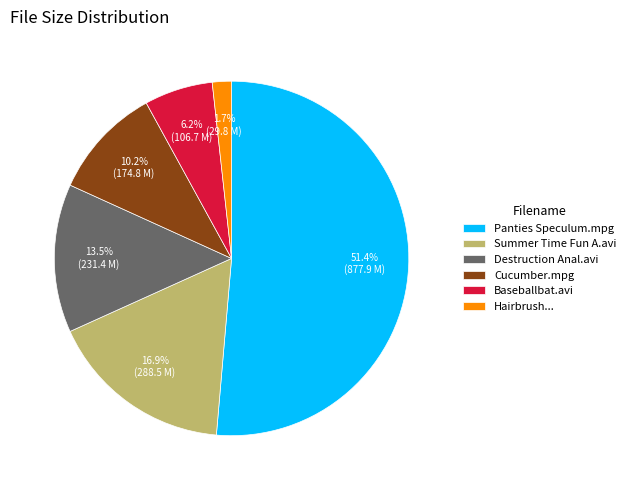

What is the majority slice?

Panties Speculum.mpg